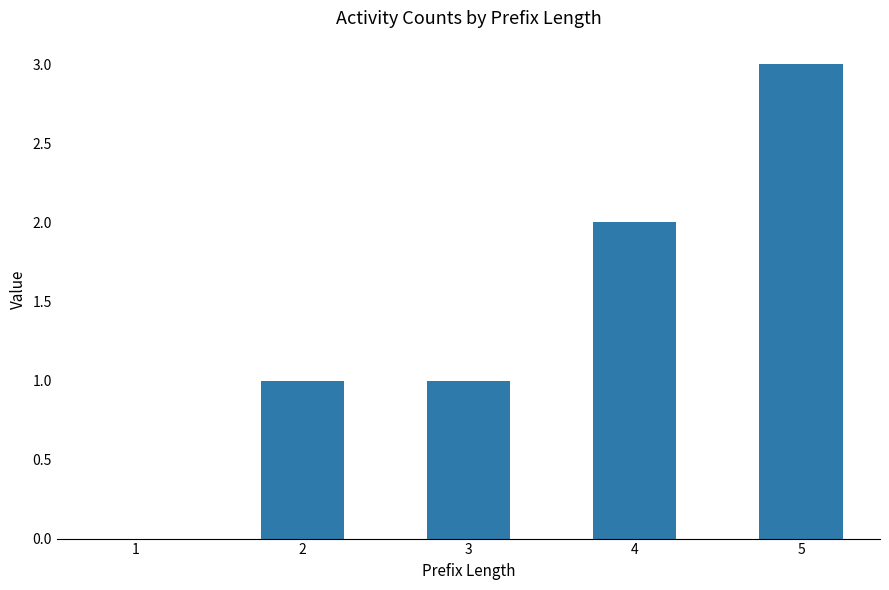

The chart shows a value of 1 at 5. True or false?

False